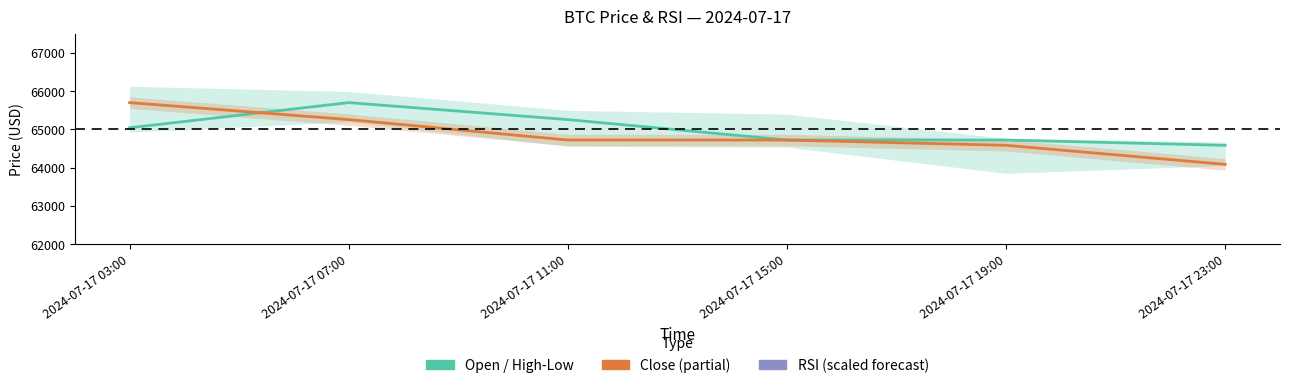

Which category has the lowest value in the close series?

2024-07-17 23:00